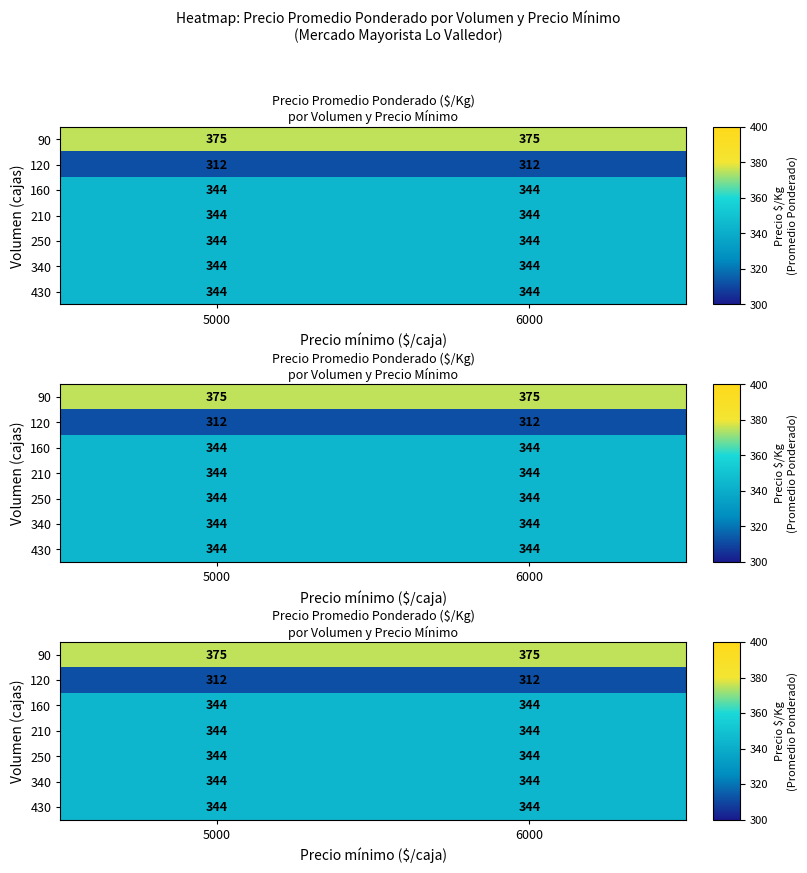

What is the total value across all series at 6000?

2407